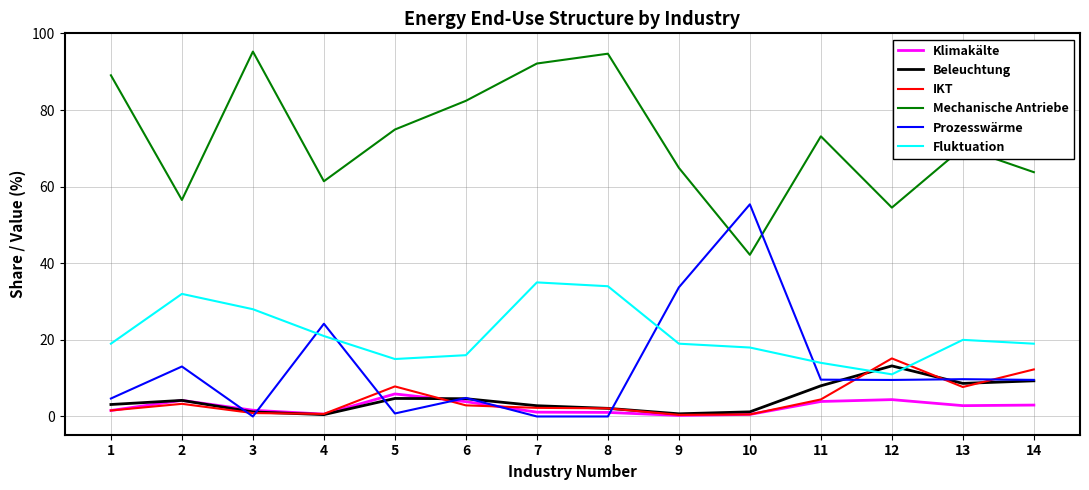

Which series has the largest range (max minus min)?

Prozesswärme